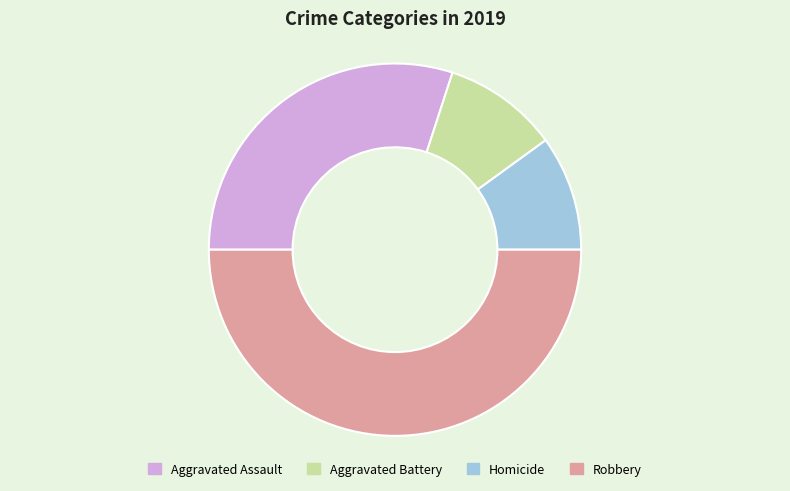

What is the largest slice in the pie chart?

Robbery